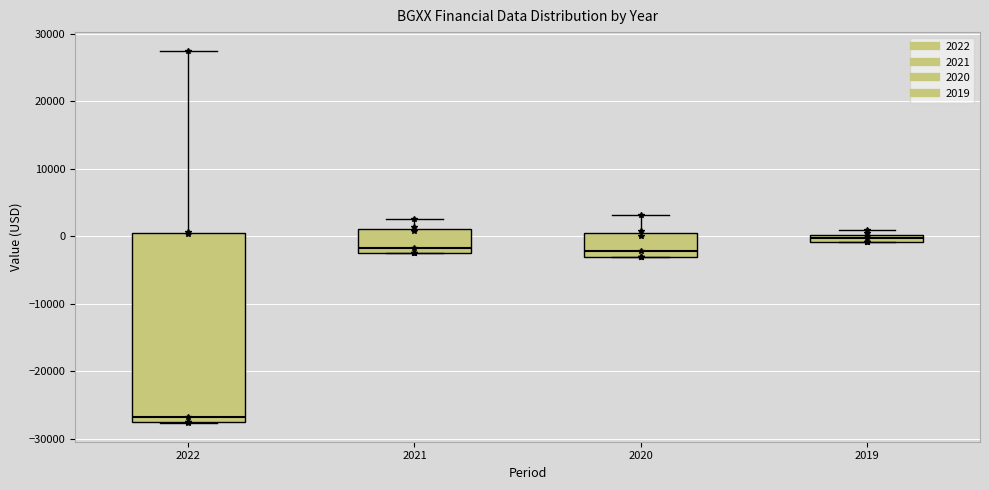

Which box is the tallest, from its lower edge to its upper edge?

2022